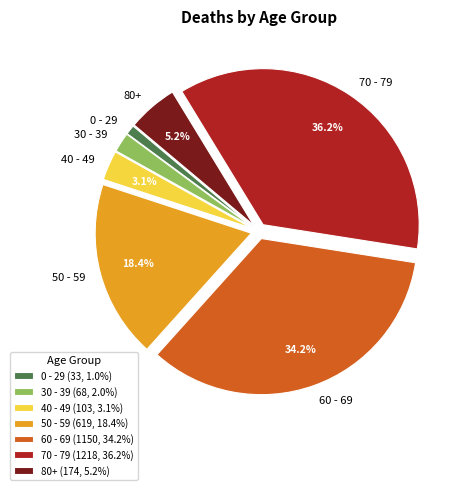

What percentage is NOT represented by 70 - 79?

63.8%